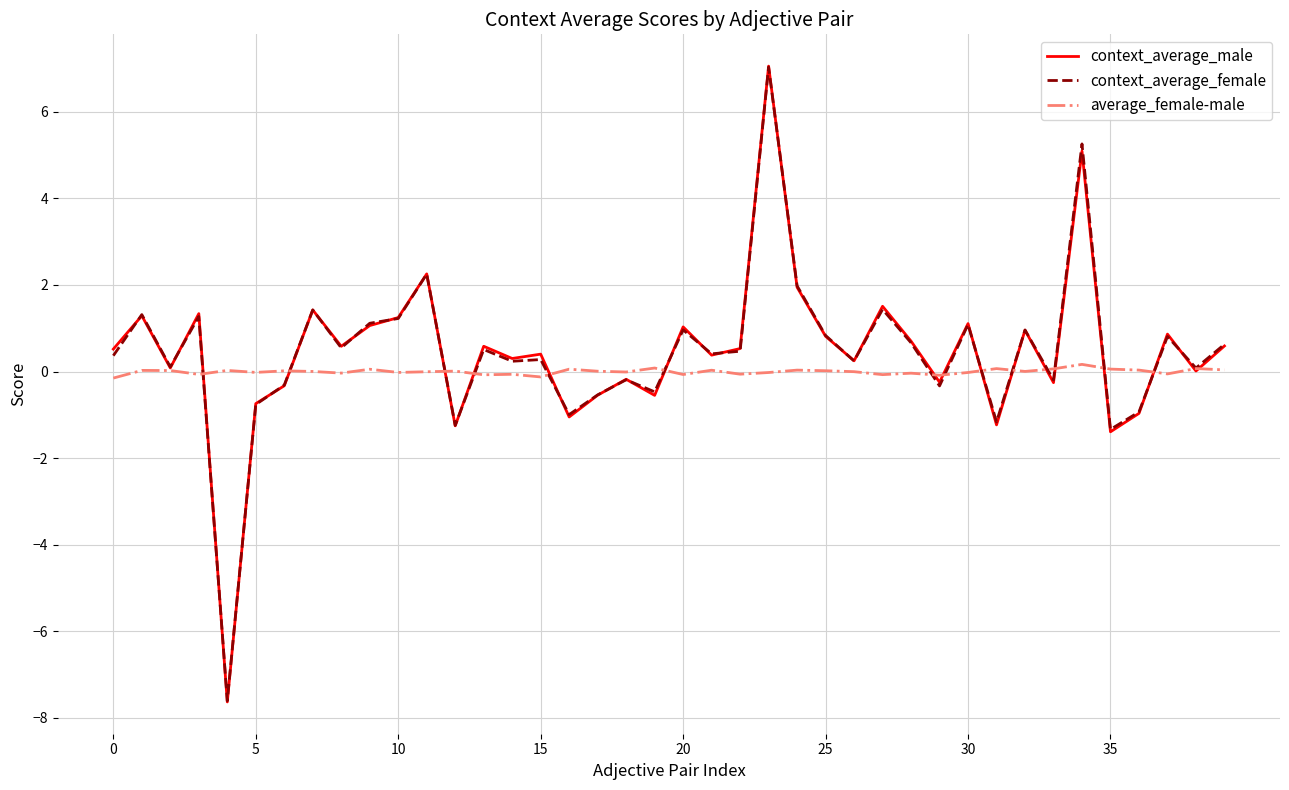

What is the lowest value of the average_female-male series?

-0.2